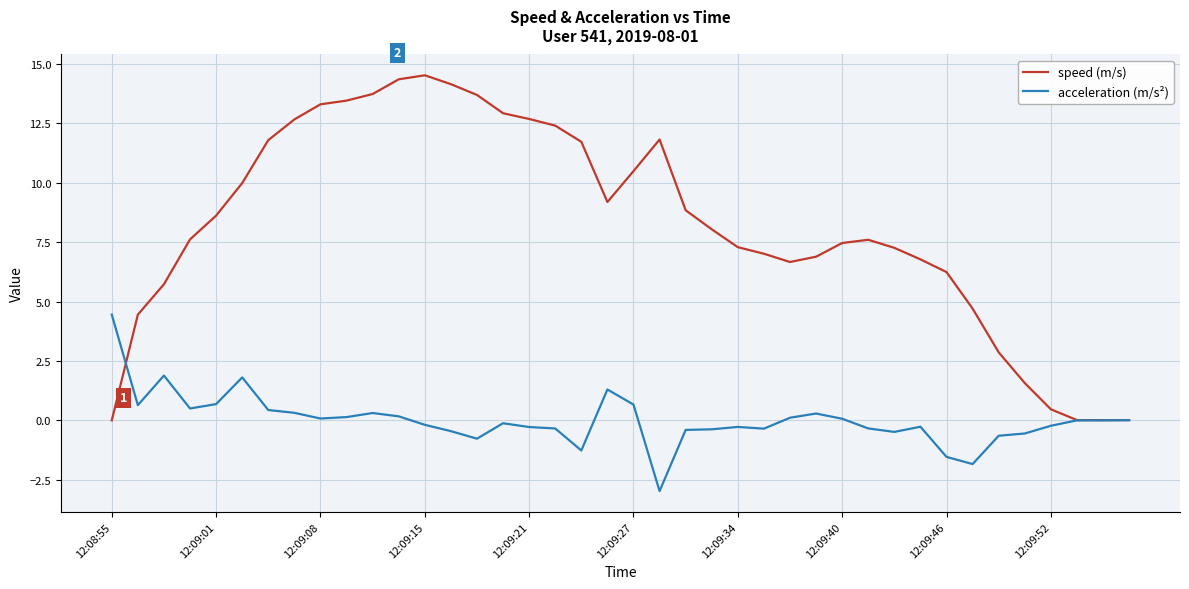

What is the minimum value for acceleration (m/s²)?

-3.0